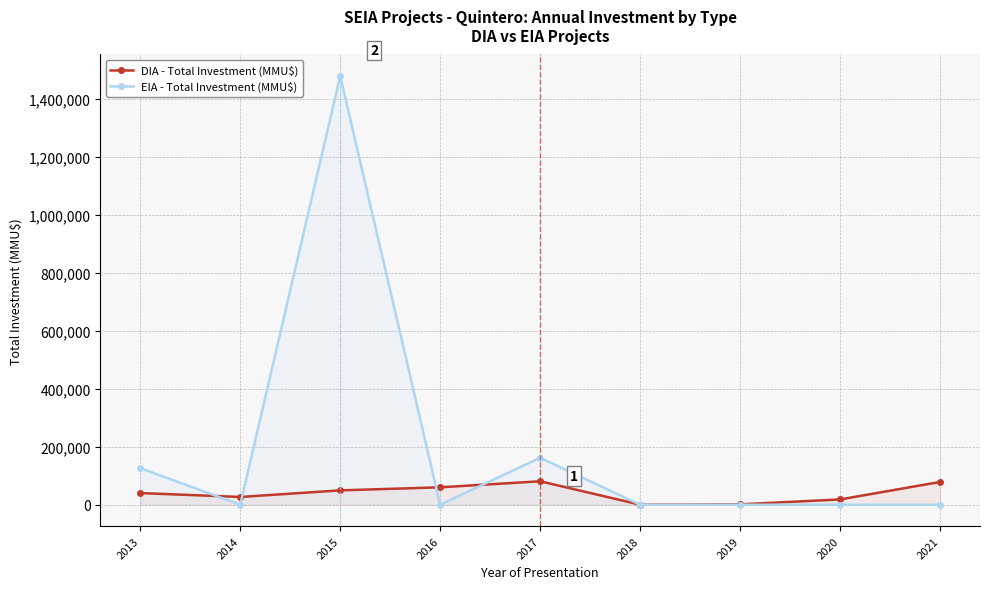

At which category does DIA - Total Investment (MMU$) reach its first local valley?

2014